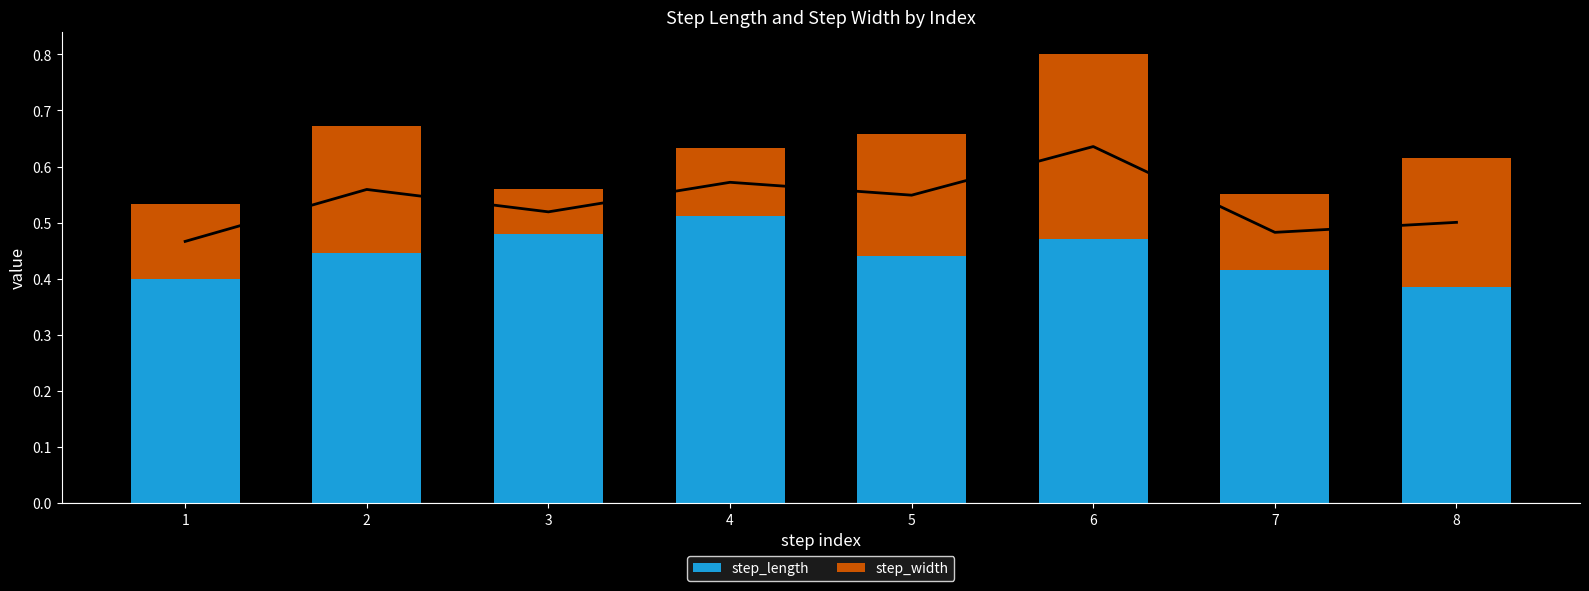

Which series has the largest range (max minus min)?

step_width